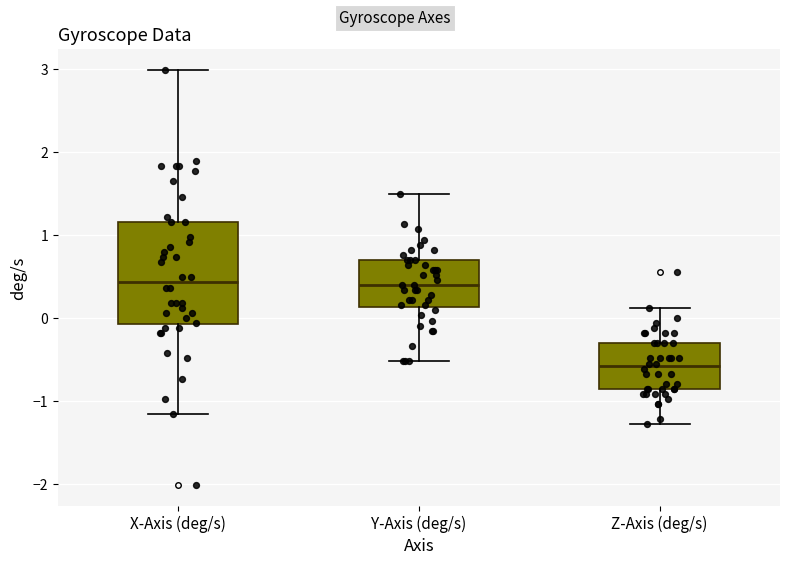

Reading left to right, transcribe this box plot: for each box, give where its median line is, the range the box spans, and where its two whiskers end, as read against the y-axis. The values are not printed on the chart, so give them approximately, as read against the axis.

X-Axis (deg/s): median 0.4, box -0.1 to 1.2, whiskers -1.2 to 3.0
Y-Axis (deg/s): median 0.4, box 0.1 to 0.7, whiskers -0.5 to 1.5
Z-Axis (deg/s): median -0.6, box -0.9 to -0.3, whiskers -1.3 to 0.1